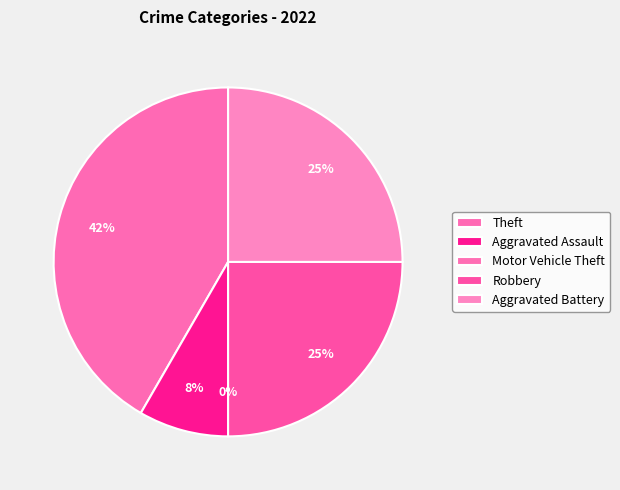

To the nearest percent, what is the difference between the Robbery and Motor Vehicle Theft slice percentages?

25%